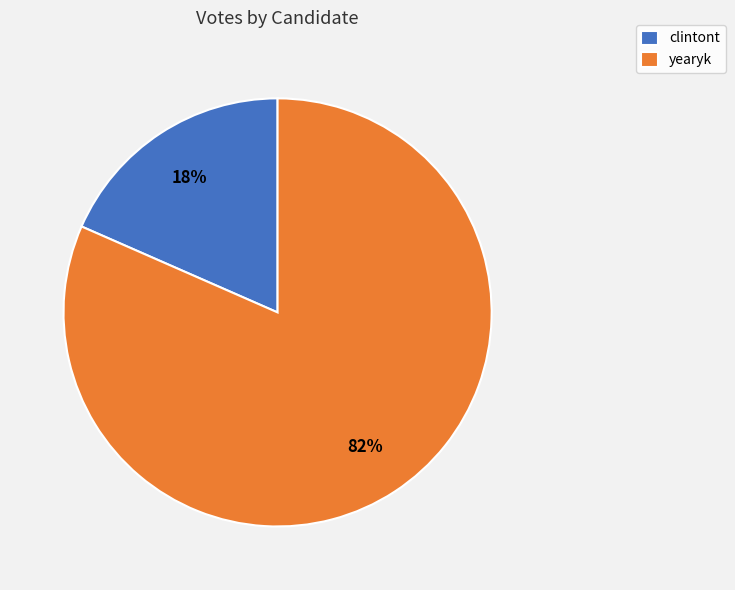

Between clintont and yearyk, which is larger?

yearyk